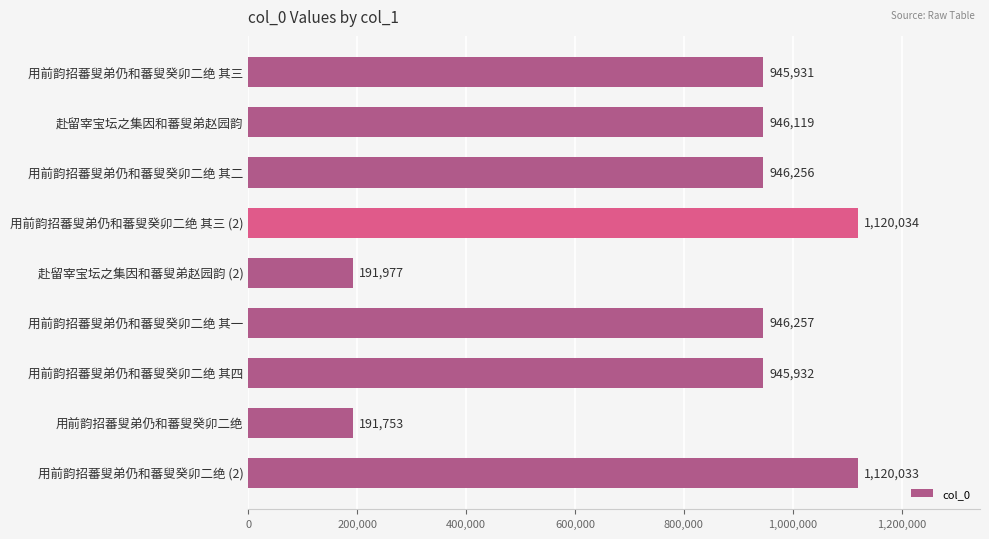

What is the value of the 4th bar from the top?

1120034